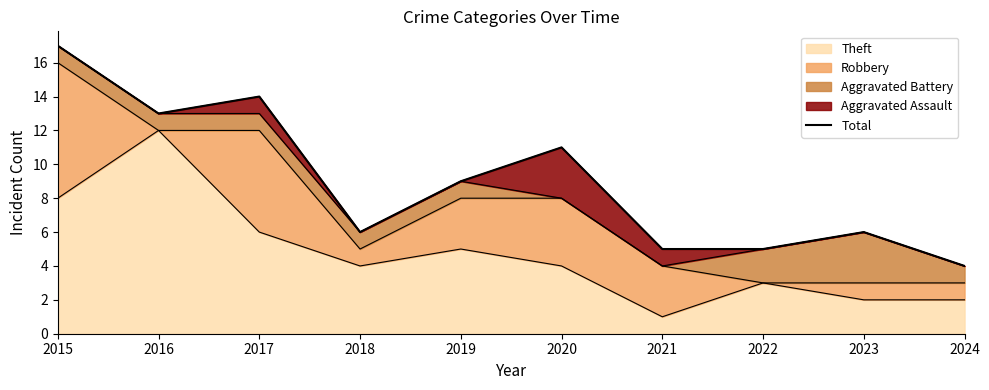

Which category has the lowest value across all series?

2024